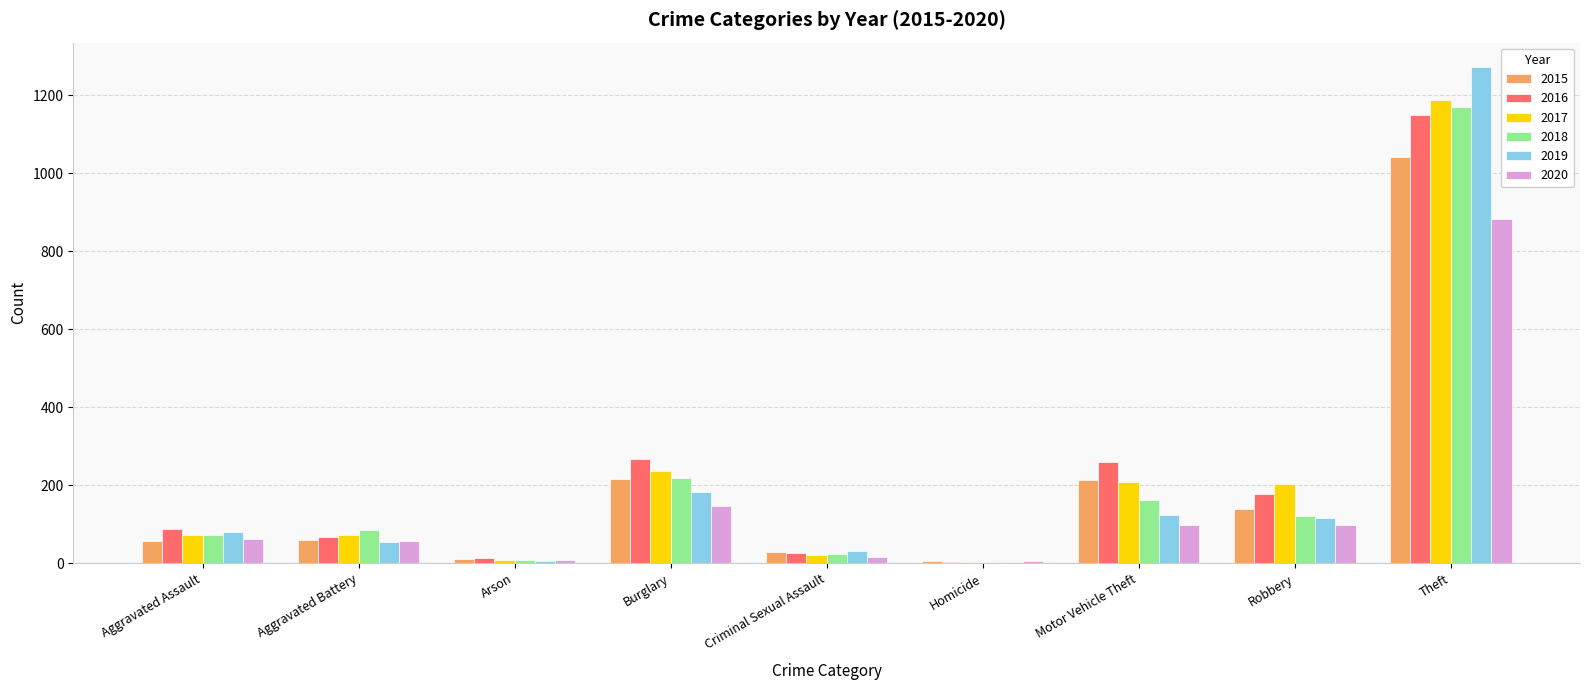

True or false: 2018 has a value of 218 at Burglary.

True